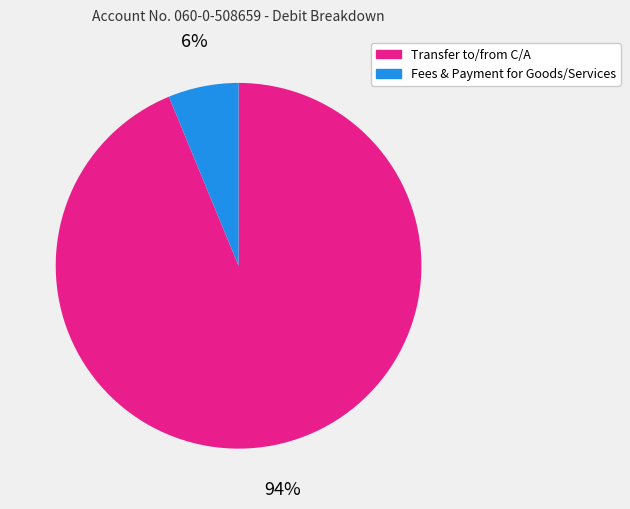

Is there a majority slice in this chart?

Yes